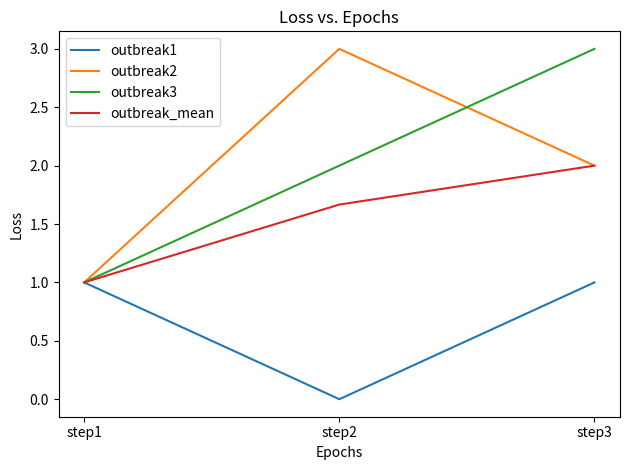

Between step1 and step2, which series saw the biggest shift?

outbreak2